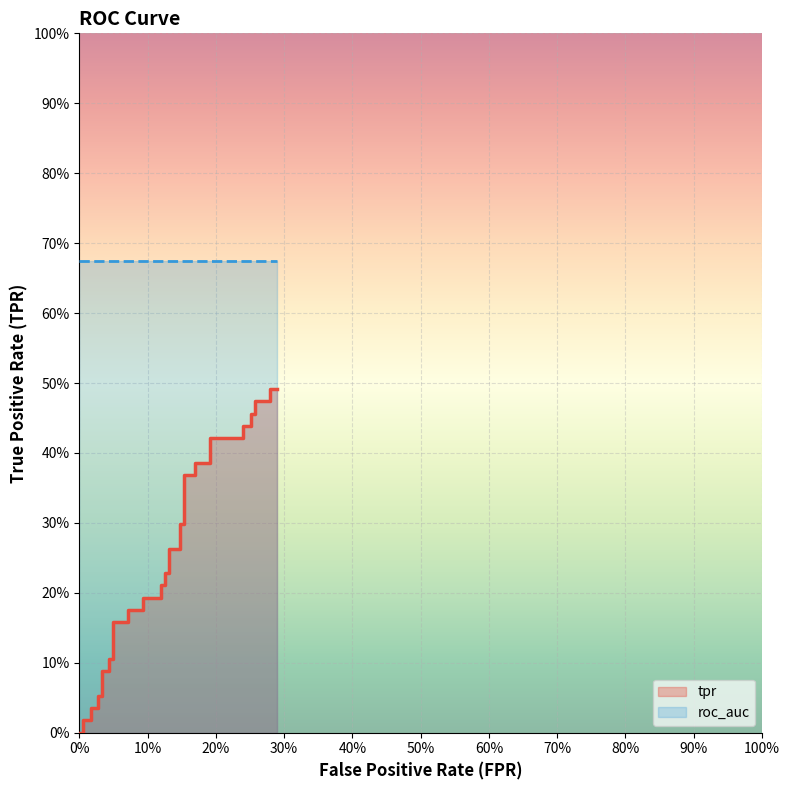

How many positive values are there?

38